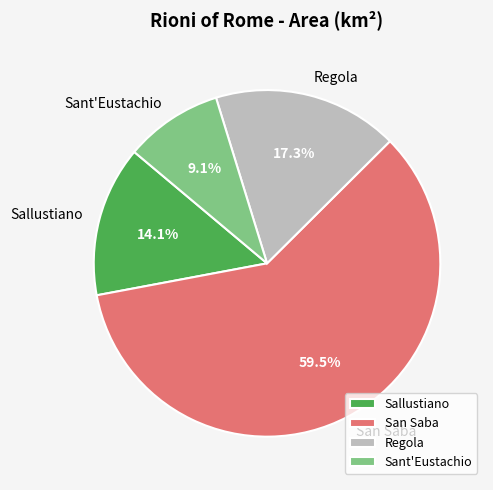

To the nearest percent, what portion does Sallustiano represent?

14%